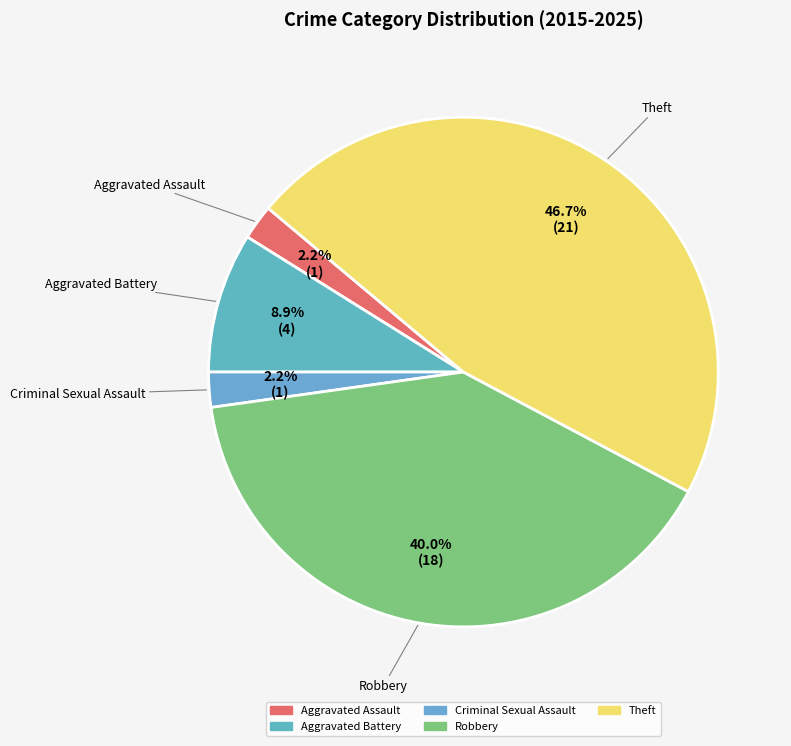

True or false: Robbery accounts for 40% of the total.

True